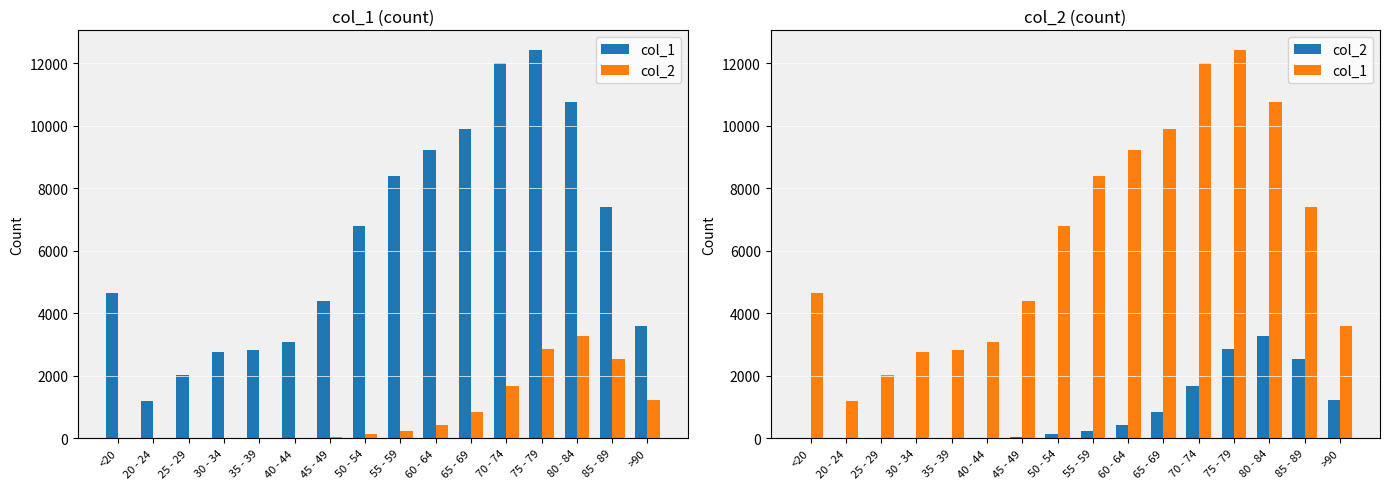

Is the value of col_2 at 75 - 79 greater than the value of col_1 at 80 - 84?

No